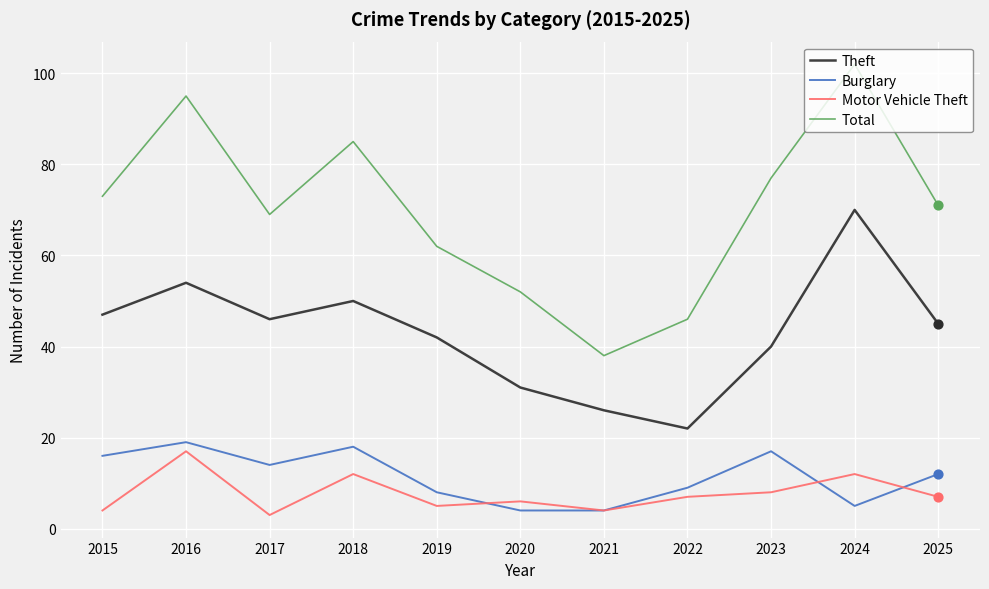

At how many categories does at least one series exceed 14?

11